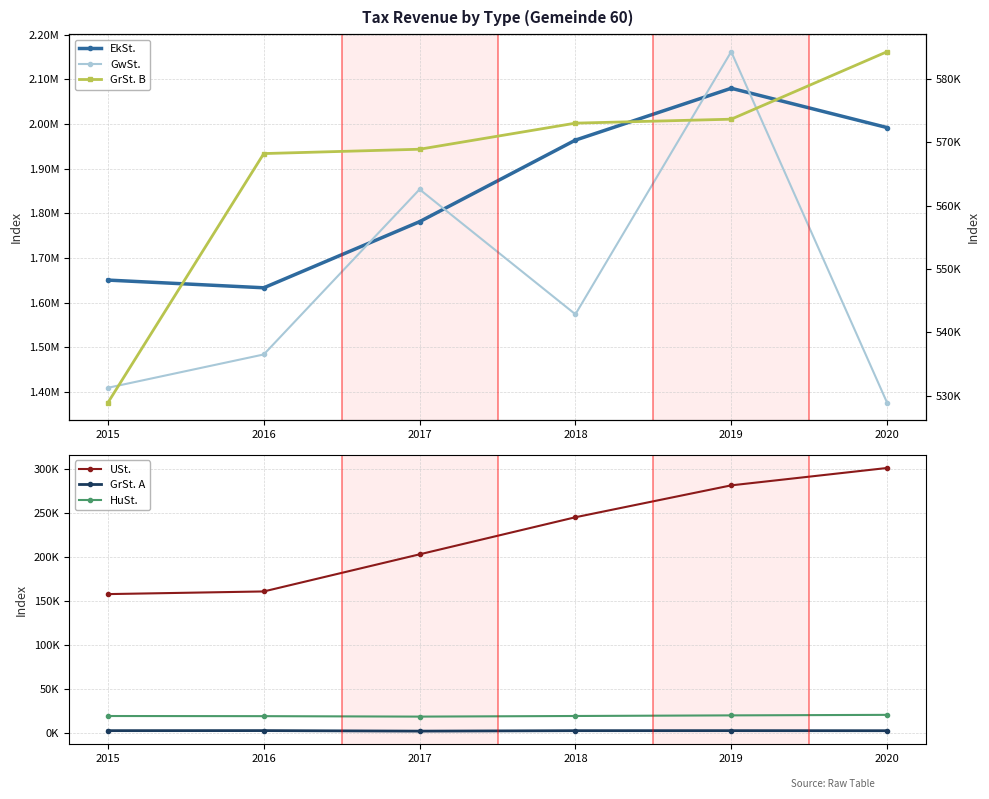

The value of HuSt. at 2016 is 5781.9. True or false?

False